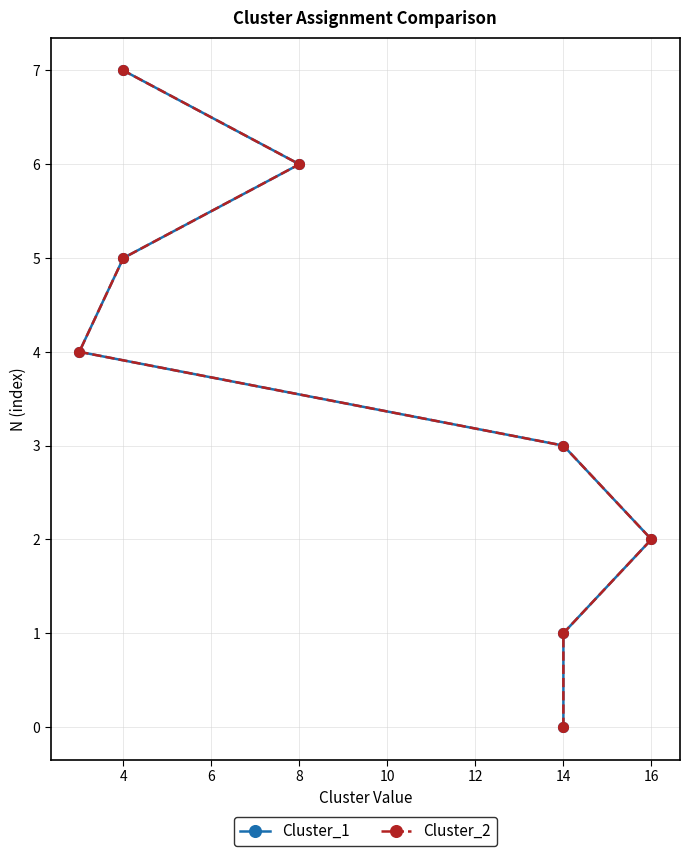

How many positive values does the Cluster_1 series have?

7